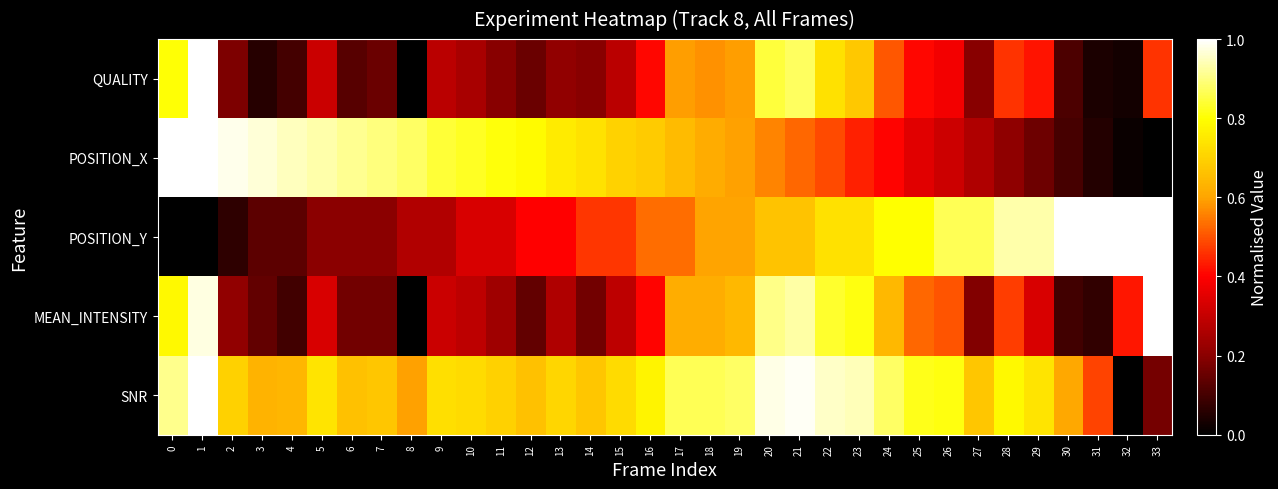

At which category is the sum across all series the highest?

21